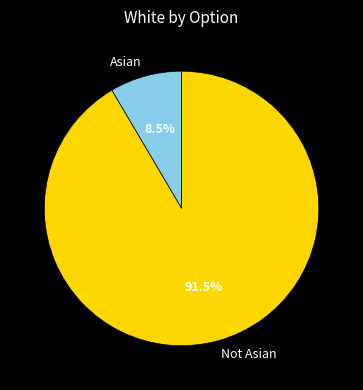

Between Not Asian and Asian, which is larger?

Not Asian